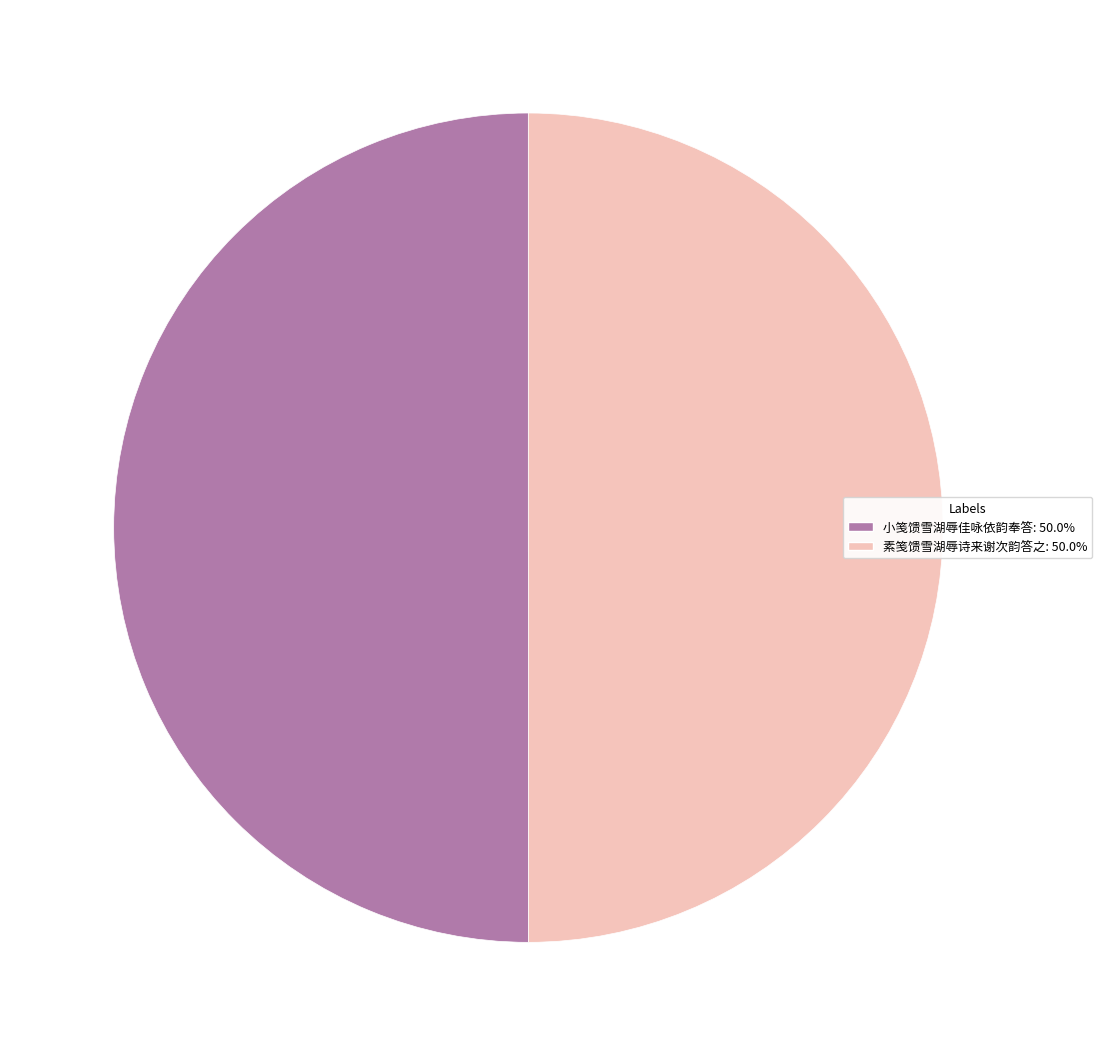

Count the number of slices in the pie.

2